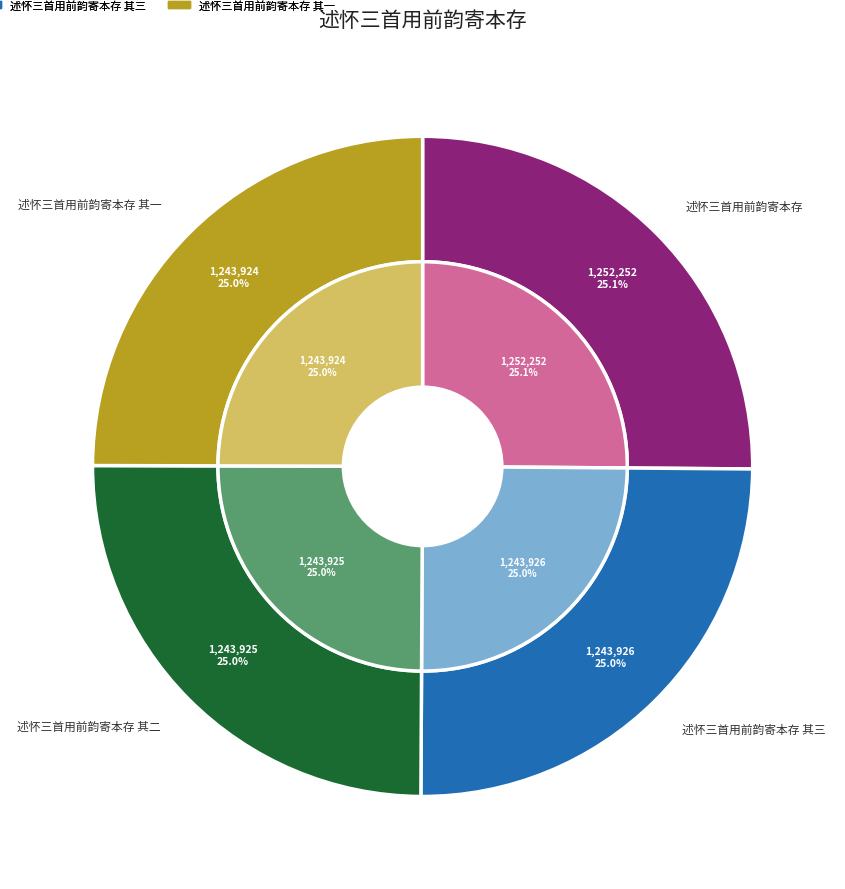

How many segments does this pie chart have?

4